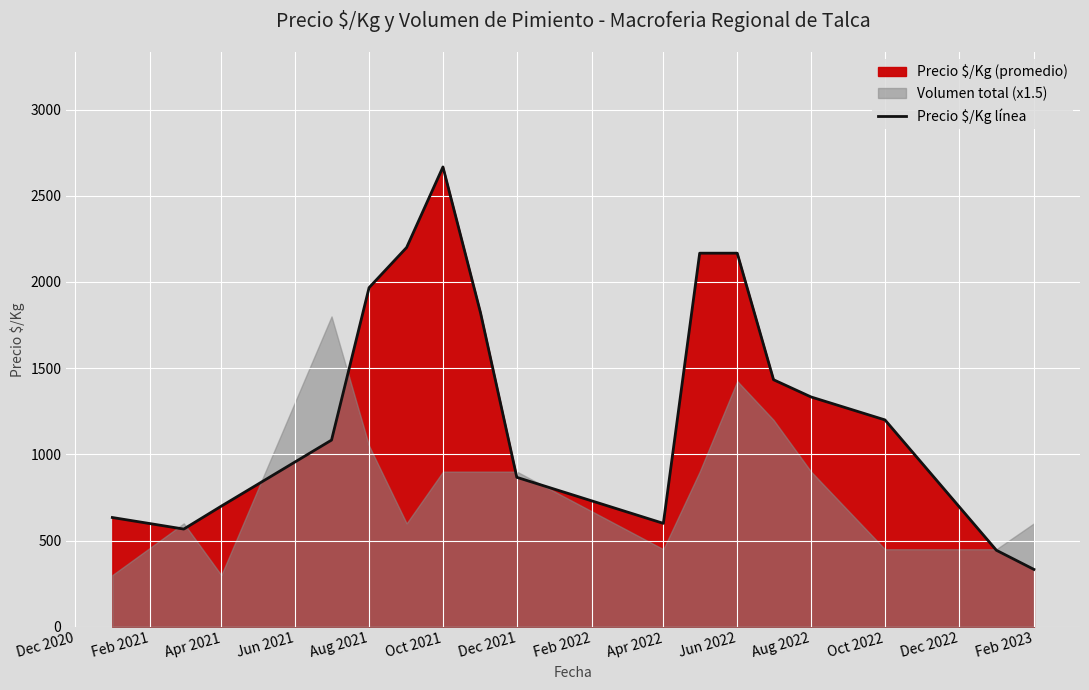

Reading right to left, transcribe all the data shown in this chart.

333	444	1200	1333	1433	2167	2167	600	867	1822	2667	2200	1967	1083	700	567	634